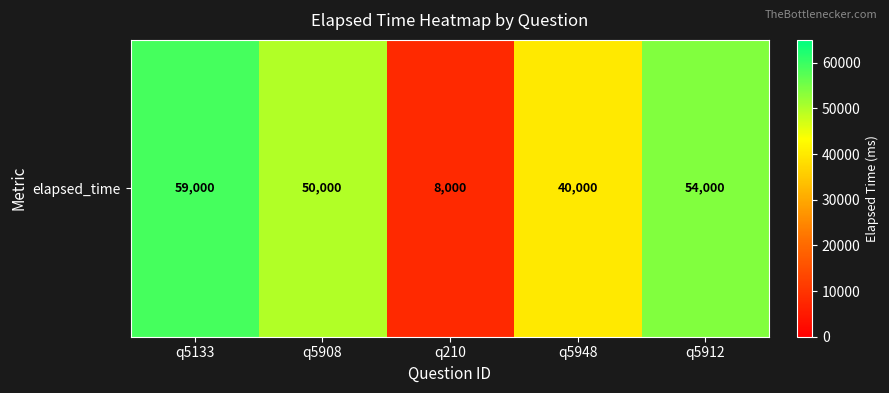

What is the sum of all values?

211000